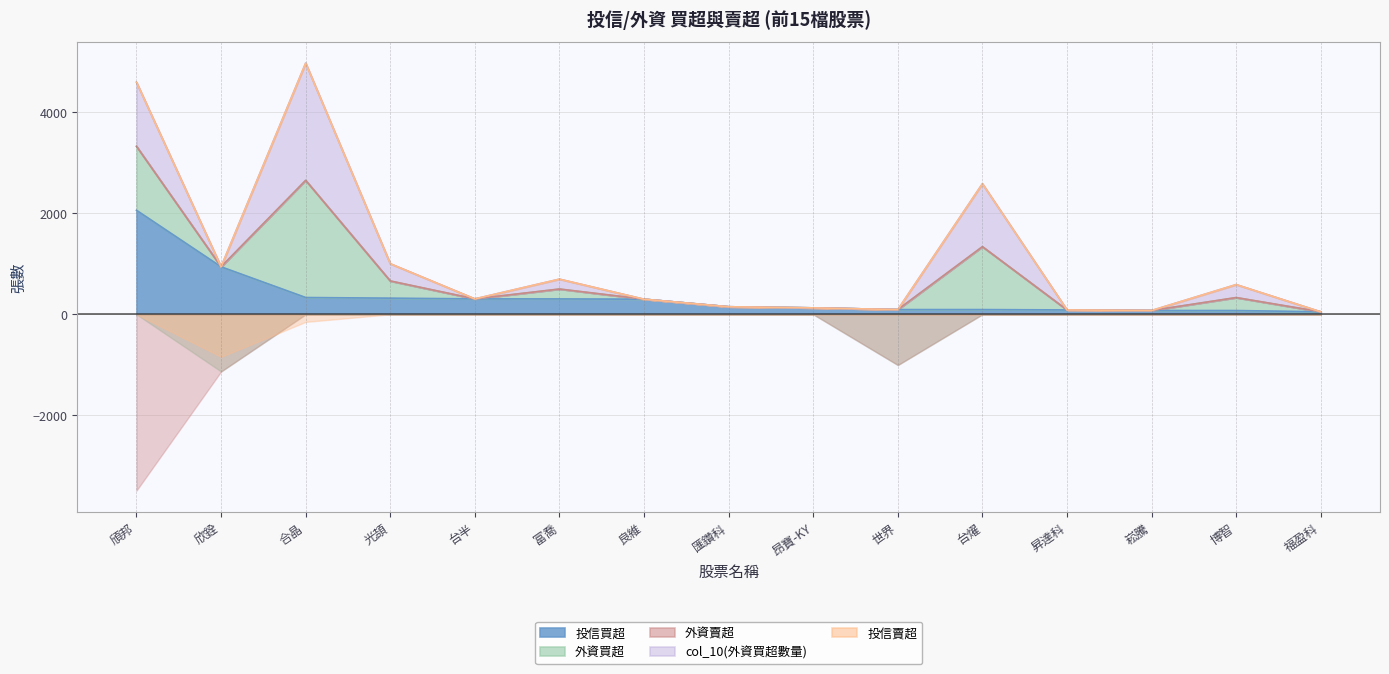

True or false: 投信買超 has a value of 300 at 良維.

True